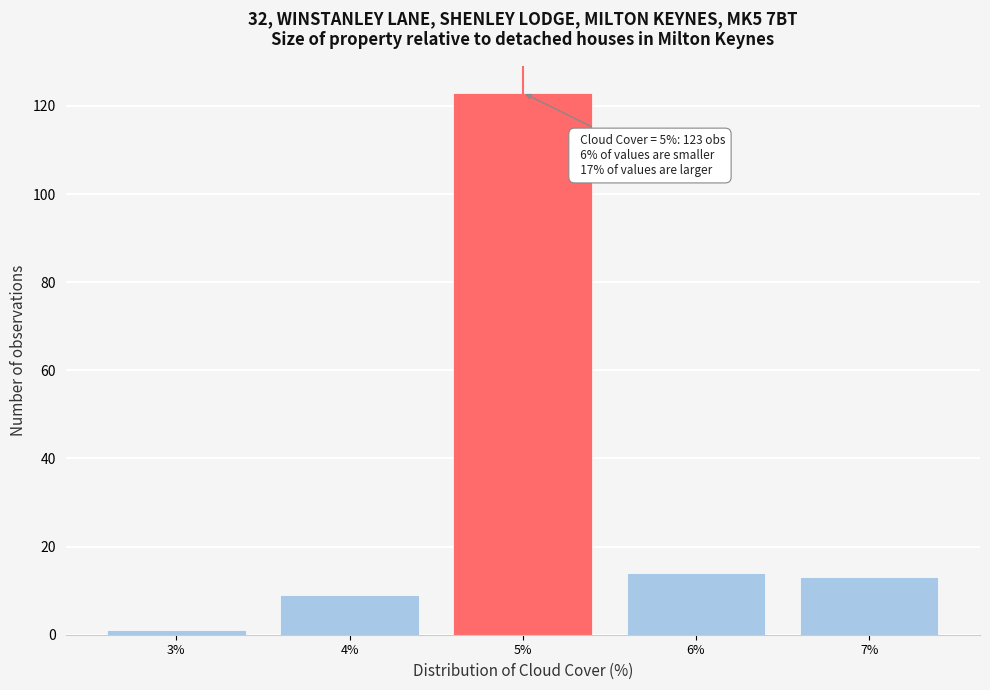

Over which range of the x-axis is the bar tallest?

4.5 to 5.5